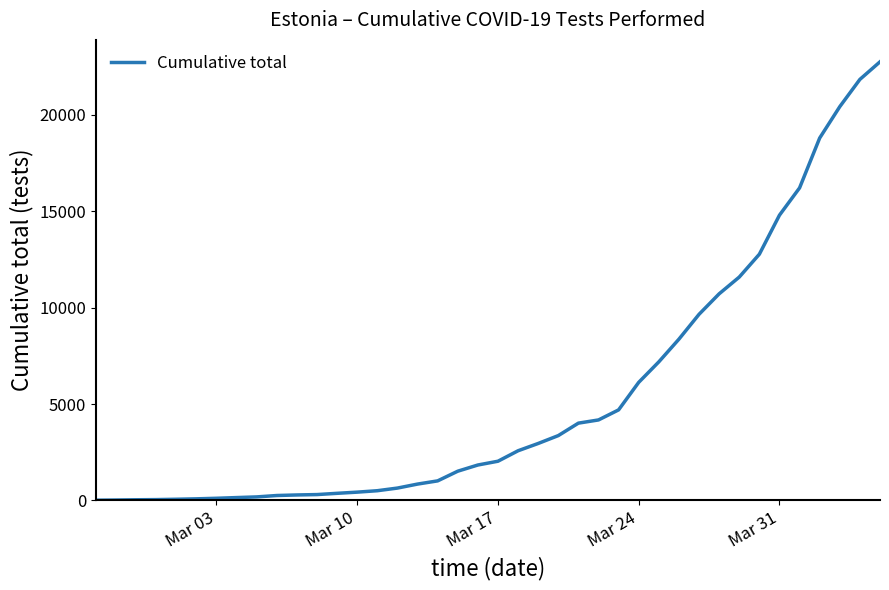

What is the difference between the maximum and minimum values?

22733